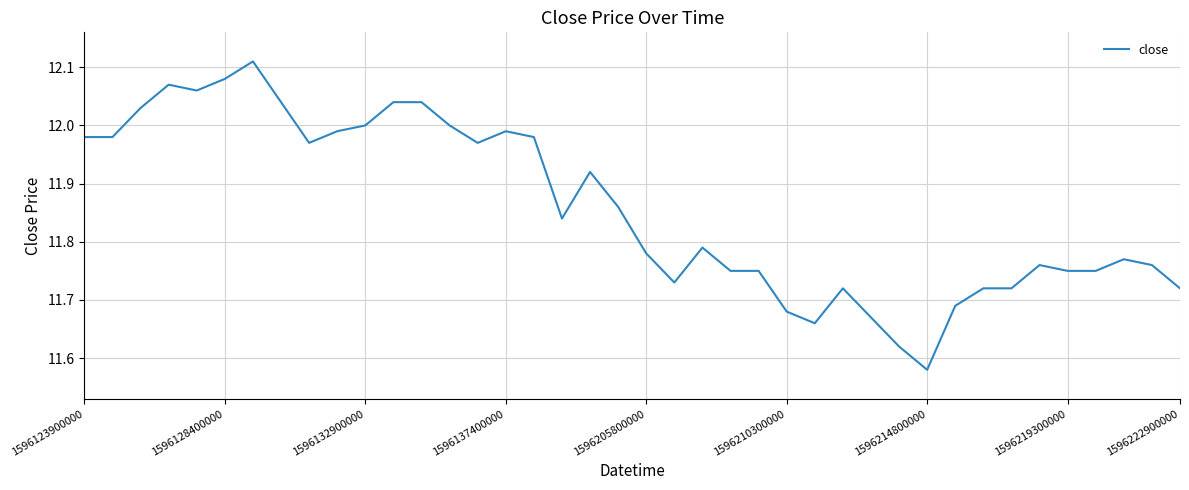

Is this an area chart (filled region under the line)?

No